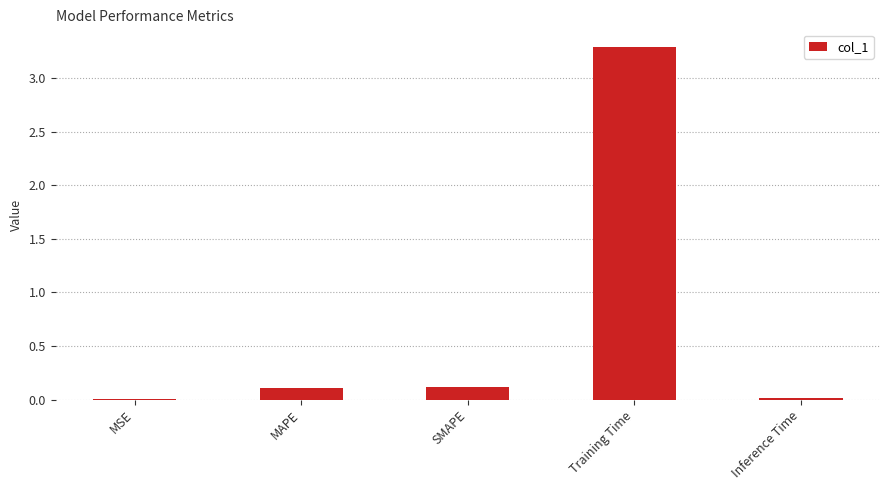

Is it true that the value at Training Time is 3.3?

True